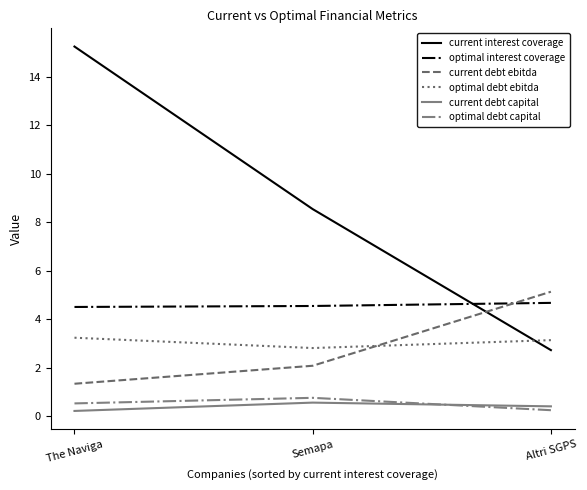

Count the number of categories in the chart.

3